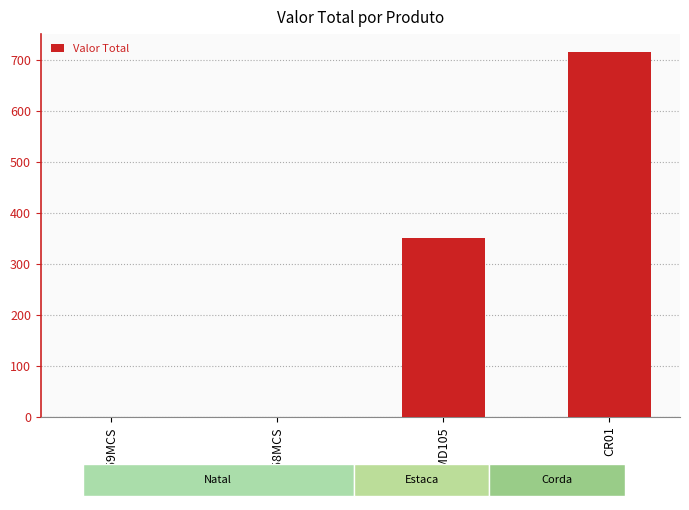

What is the sum of all values?

1066.2